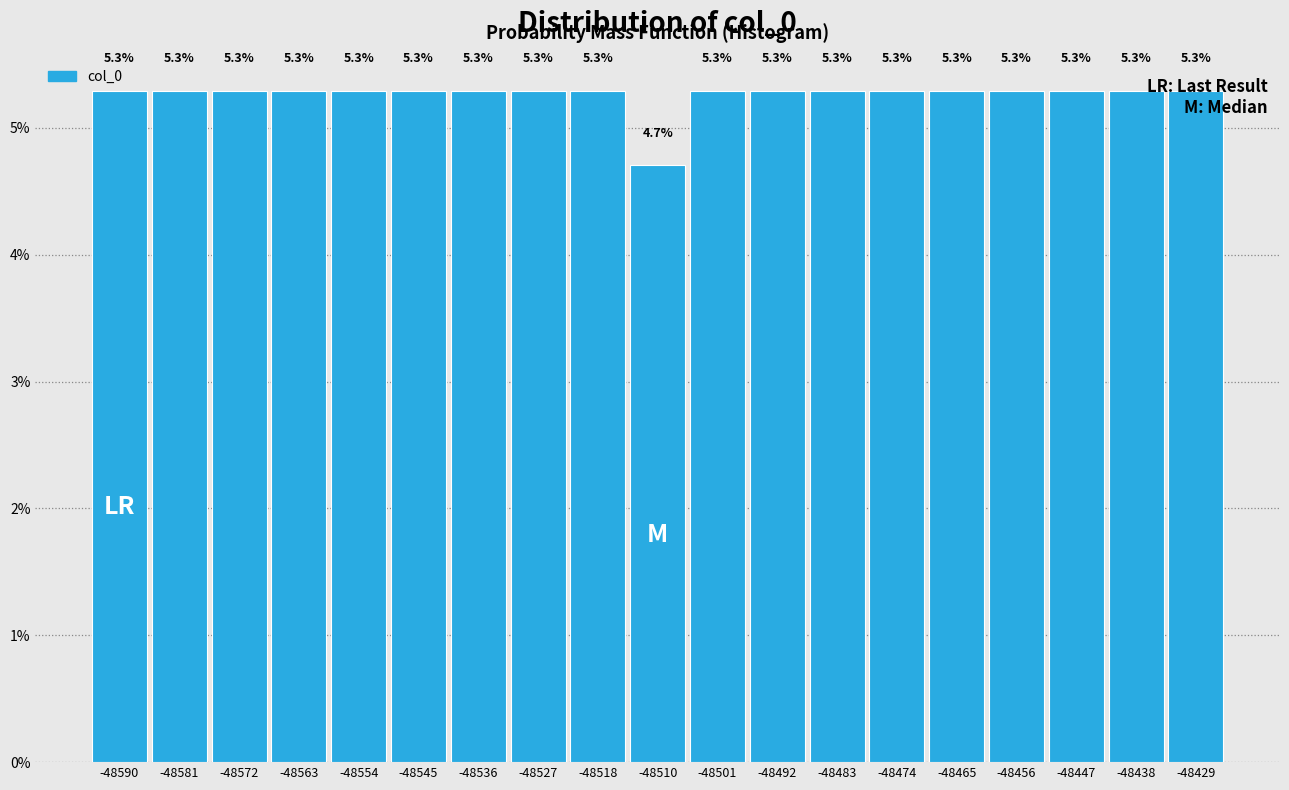

How tall is the bar that spans -48594 to -48585 on the x-axis? The bar edges are not printed on the chart, so give them approximately, as read against the axis.

5.3